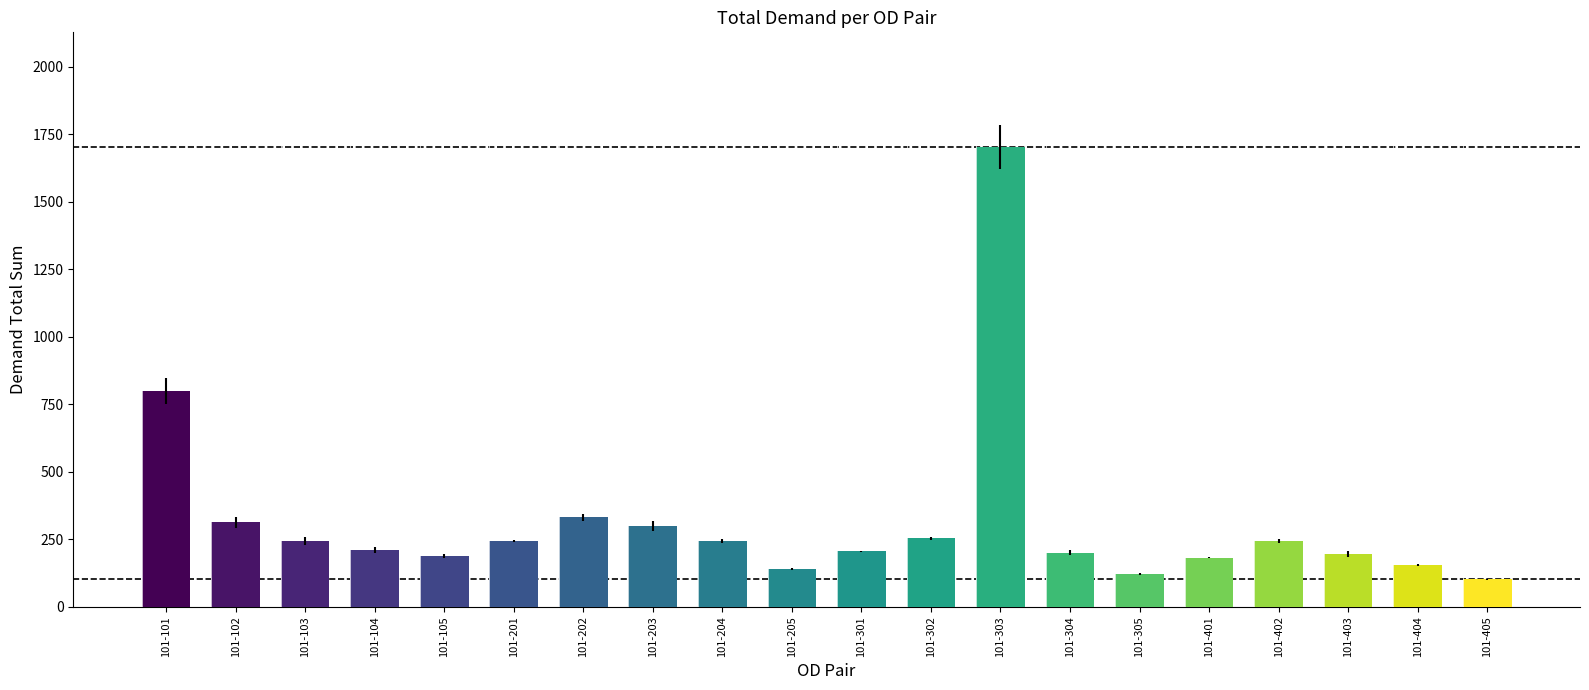

What is the value of the 7th bar from the left?

331.1